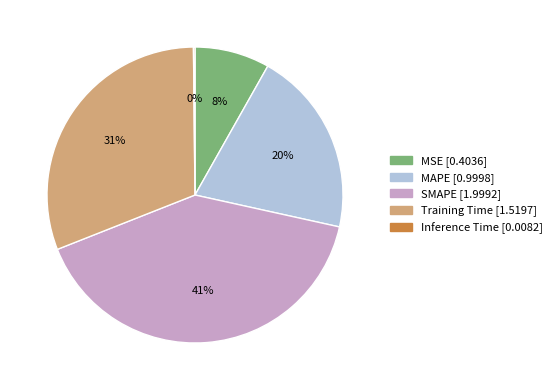

Is the sum of MSE and MAPE greater than half?

No